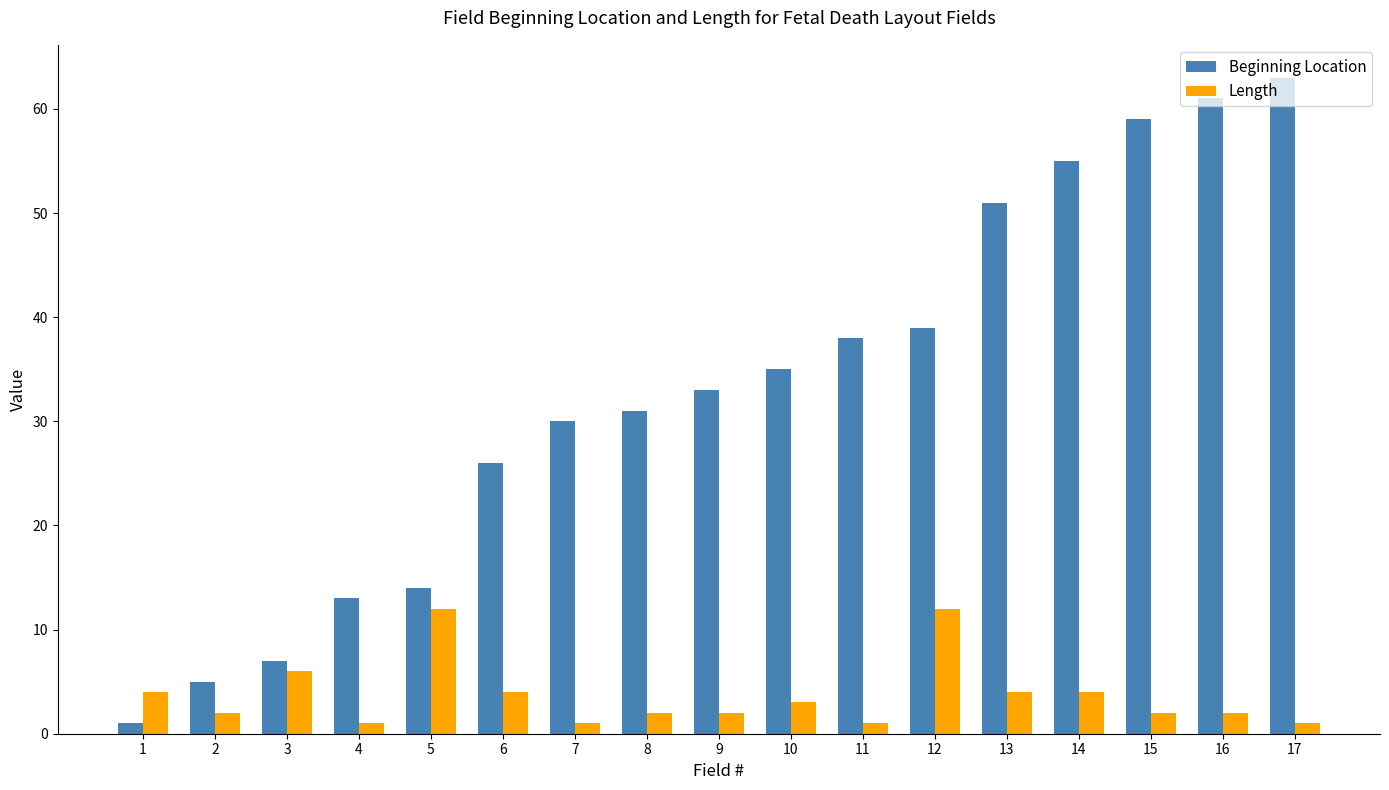

How many values in the Beginning Location series are below 33?

8